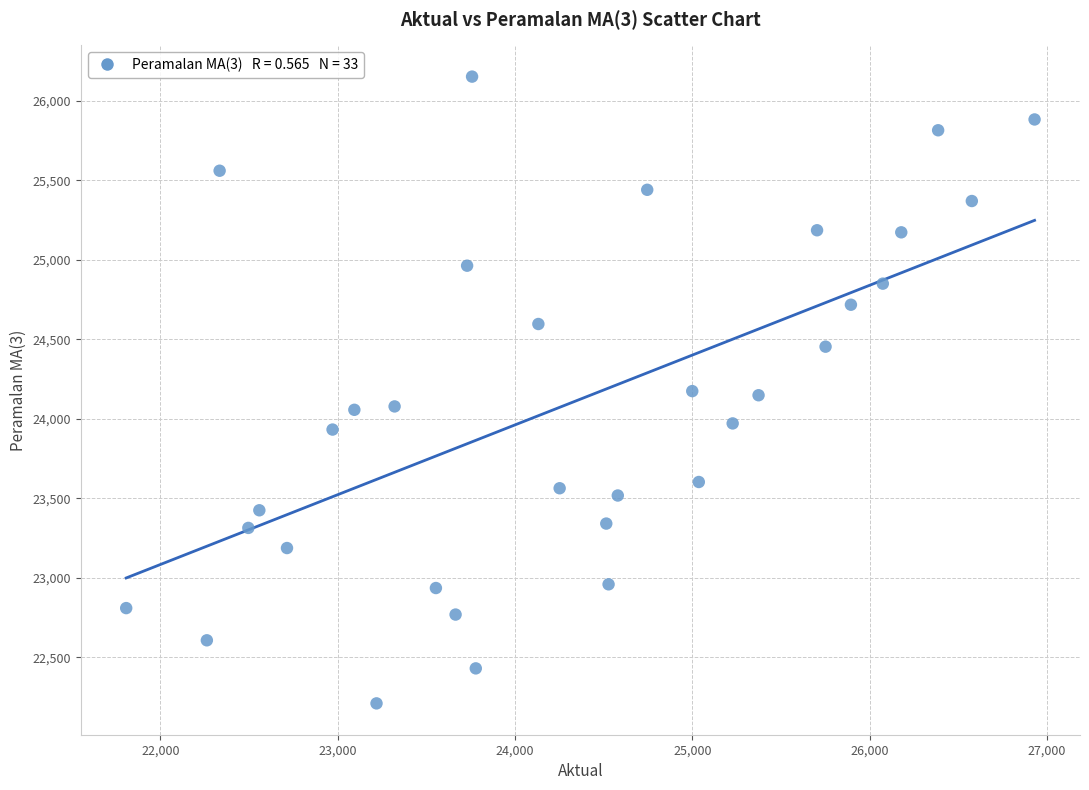

What is the range of X values (max minus min)?

5124.0